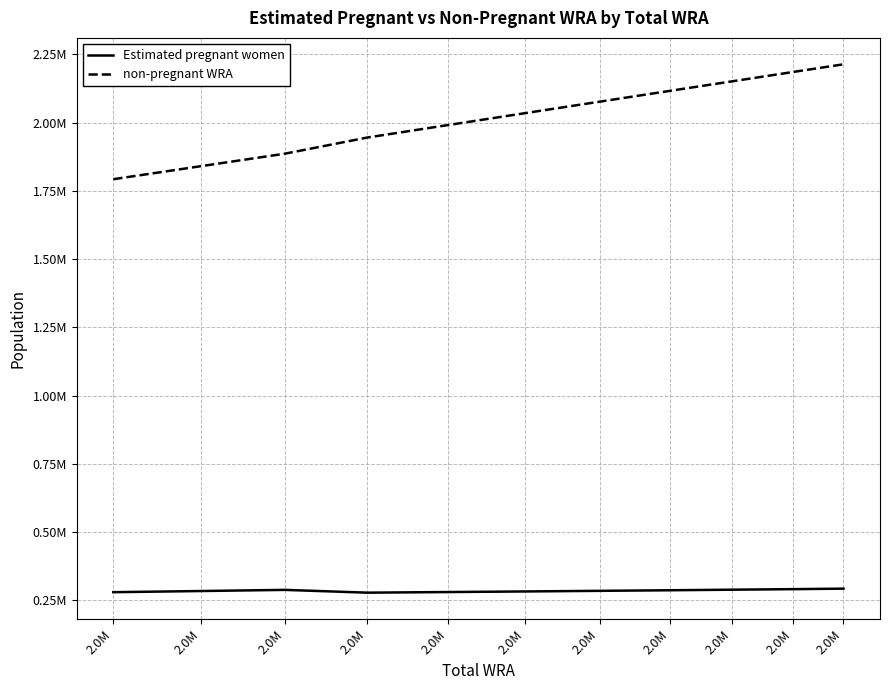

Does the chart display data point markers on the line(s)?

No